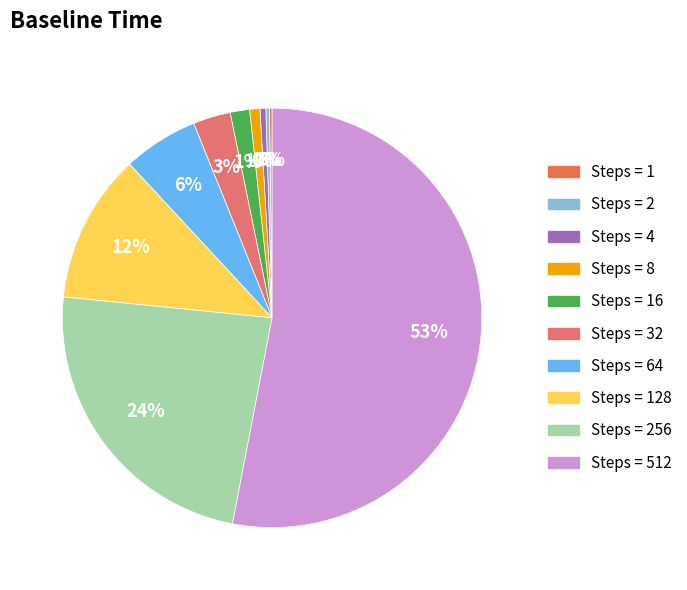

To the nearest percent, what is the difference between the largest and smallest slice percentages?

53%